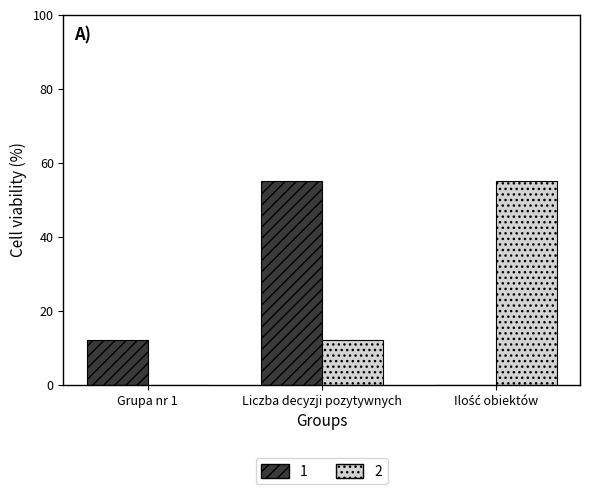

How many values in 2 are above zero?

2